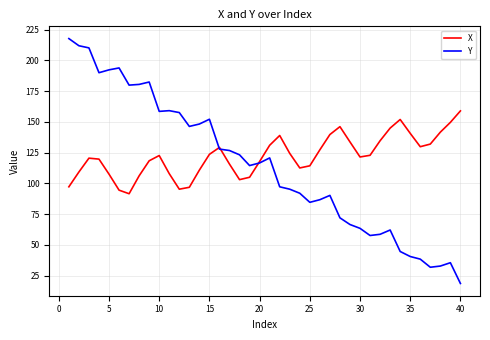

Rank the series by their maximum value, from lowest to highest.

X, Y